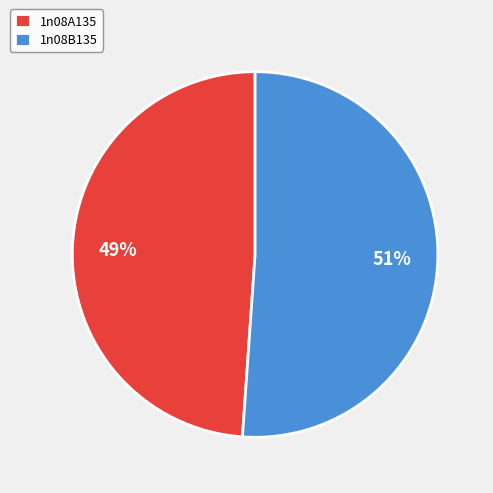

Do 1n08A135 and 1n08B135 together represent more than half of the pie?

Yes